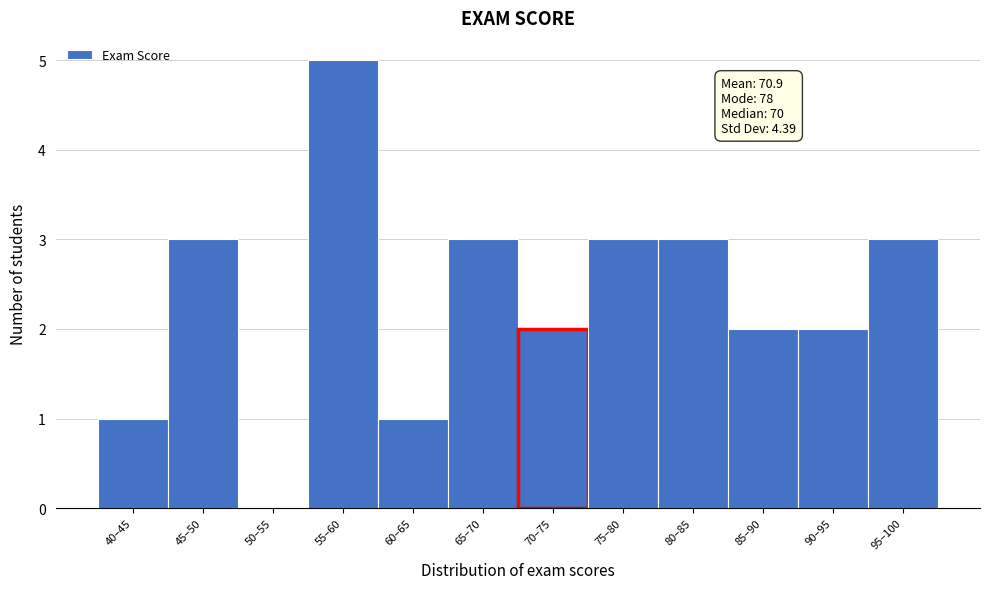

Reading left to right, transcribe all the data shown in this chart.

40–45=1	45–50=3	50–55=0	55–60=5	60–65=1	65–70=3	70–75=2	75–80=3	80–85=3	85–90=2	90–95=2	95–100=3